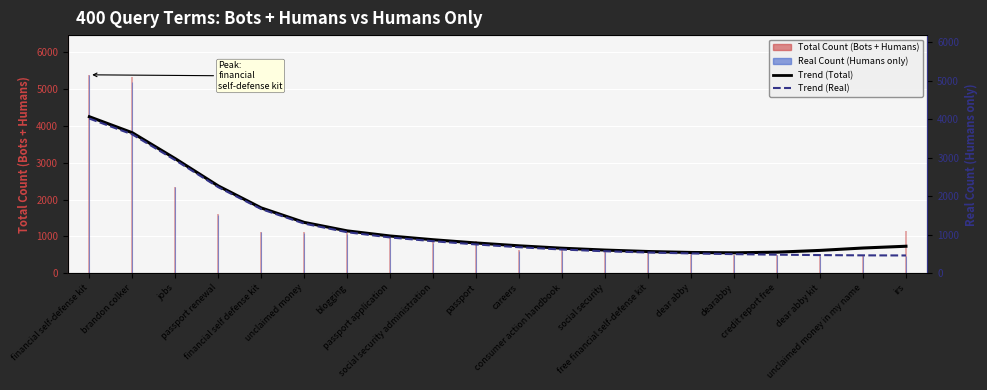

What is the greatest value displayed?

4244